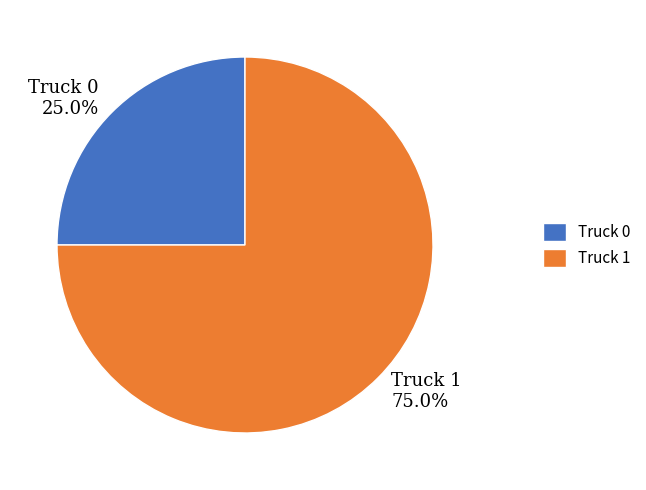

True or false: Truck 0 accounts for 14% of the total.

False